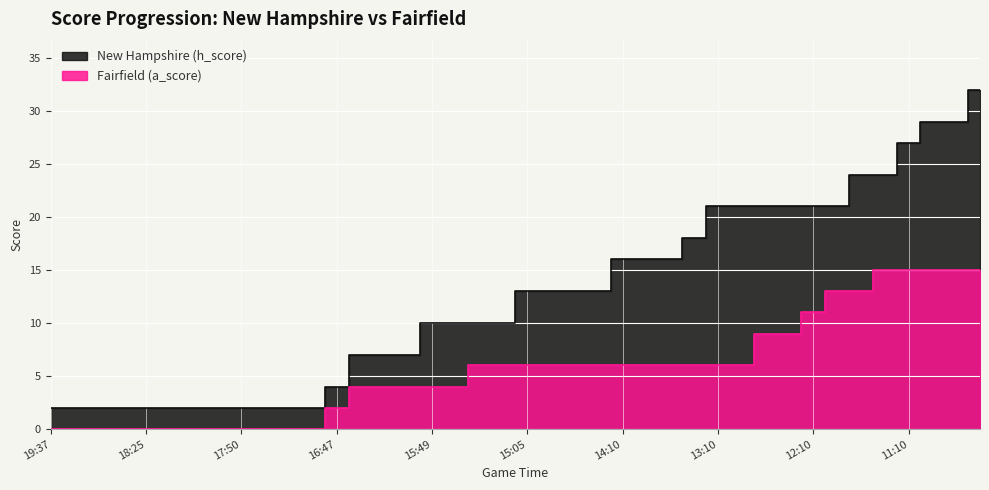

Reading left to right, list all the values displayed in this chart.

New Hampshire (h_score): 19:37=2	19:19=2	18:53=2	18:43=2	18:25=2	18:23=2	18:06=2	18:01=2	17:50=2	17:30=2	17:08=2	17:00=2	16:47=4	16:43=7	16:28=7	16:10=7	15:49=10	15:36=10	15:21=10	15:07=10	15:05=13	14:51=13	14:37=13	14:20=13	14:10=16	13:55=16	13:40=16	13:25=18	13:10=21	12:55=21	12:40=21	12:25=21	12:10=21	11:55=21	11:40=24	11:25=24	11:10=27	10:55=29	10:40=29	10:25=32
Fairfield (a_score): 19:37=0	19:19=0	18:53=0	18:43=0	18:25=0	18:23=0	18:06=0	18:01=0	17:50=0	17:30=0	17:08=0	17:00=0	16:47=2	16:43=4	16:28=4	16:10=4	15:49=4	15:36=4	15:21=6	15:07=6	15:05=6	14:51=6	14:37=6	14:20=6	14:10=6	13:55=6	13:40=6	13:25=6	13:10=6	12:55=6	12:40=9	12:25=9	12:10=11	11:55=13	11:40=13	11:25=15	11:10=15	10:55=15	10:40=15	10:25=15